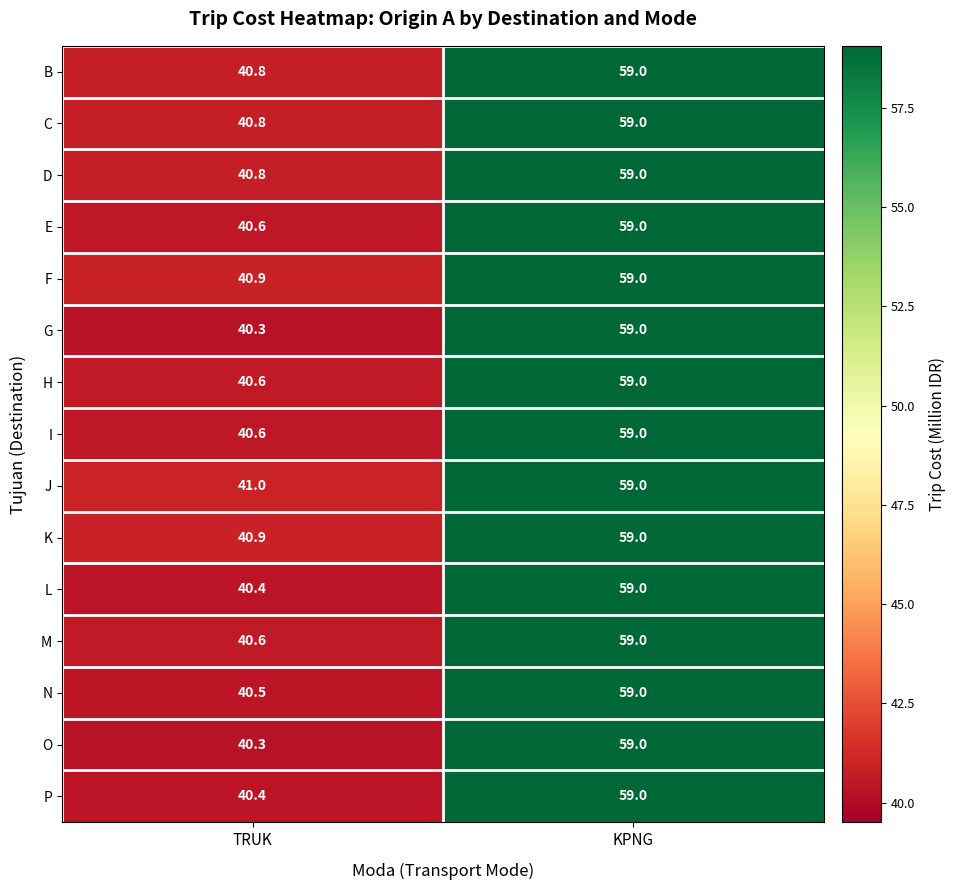

Reading left to right, what are all the values shown in this chart?

B: TRUK=40.8	KPNG=59.0
C: TRUK=40.8	KPNG=59.0
D: TRUK=40.8	KPNG=59.0
E: TRUK=40.6	KPNG=59.0
F: TRUK=40.9	KPNG=59.0
G: TRUK=40.3	KPNG=59.0
H: TRUK=40.6	KPNG=59.0
I: TRUK=40.6	KPNG=59.0
J: TRUK=41.0	KPNG=59.0
K: TRUK=40.9	KPNG=59.0
L: TRUK=40.4	KPNG=59.0
M: TRUK=40.6	KPNG=59.0
N: TRUK=40.5	KPNG=59.0
O: TRUK=40.3	KPNG=59.0
P: TRUK=40.4	KPNG=59.0